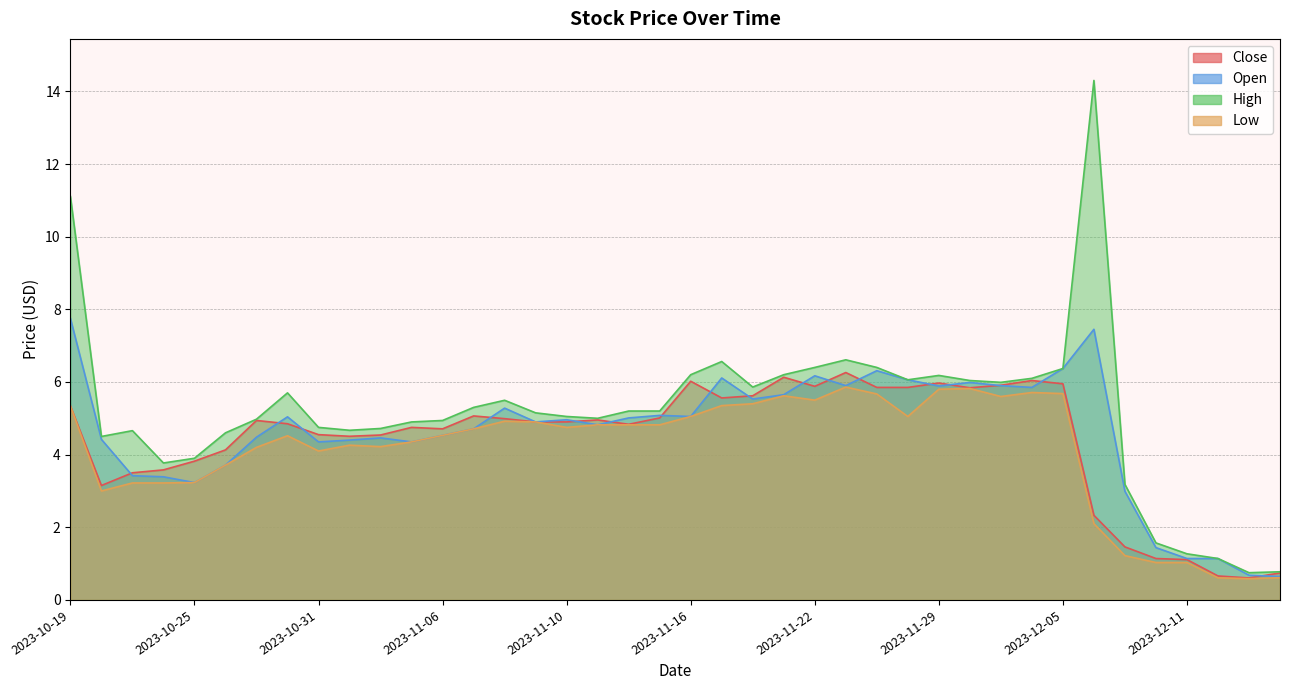

True or false: Low has a value of 1.1 at 2023-11-09.

False